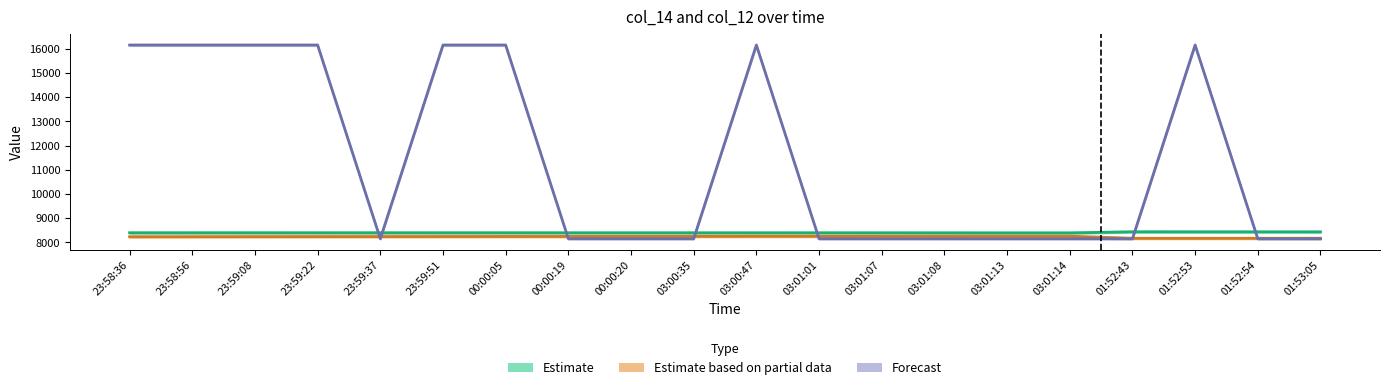

List the labels in order of Estimate based on partial data value, smallest first.

01:52:43, 01:52:53, 01:52:54, 01:53:05, 23:58:36, 23:58:56, 23:59:08, 23:59:22, 23:59:37, 23:59:51, 00:00:05, 00:00:19, 00:00:20, 03:00:35, 03:00:47, 03:01:01, 03:01:07, 03:01:08, 03:01:13, 03:01:14